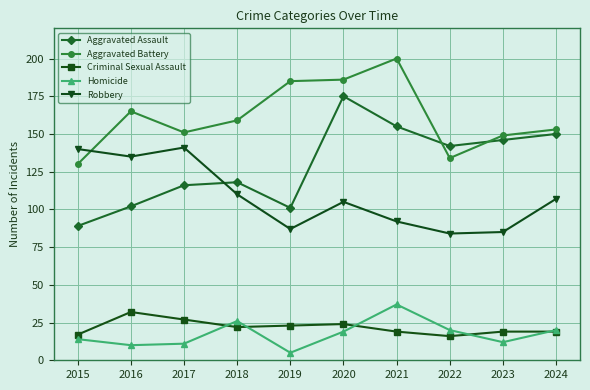

True or false: Aggravated Battery and Aggravated Assault intersect in this chart.

True